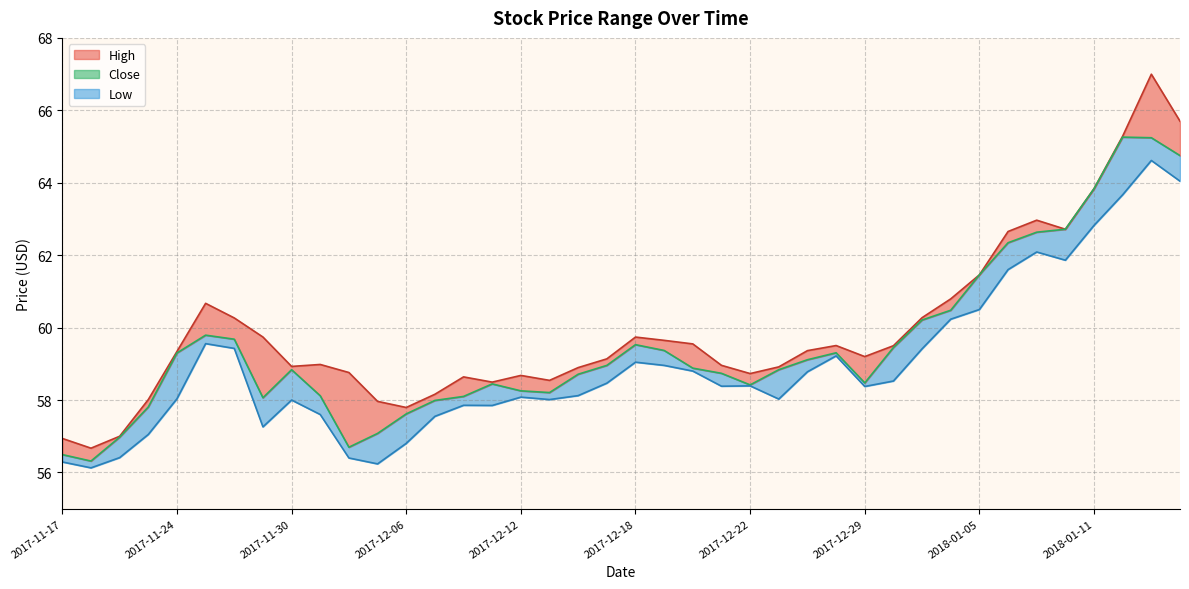

How many lines are shown in the chart?

3